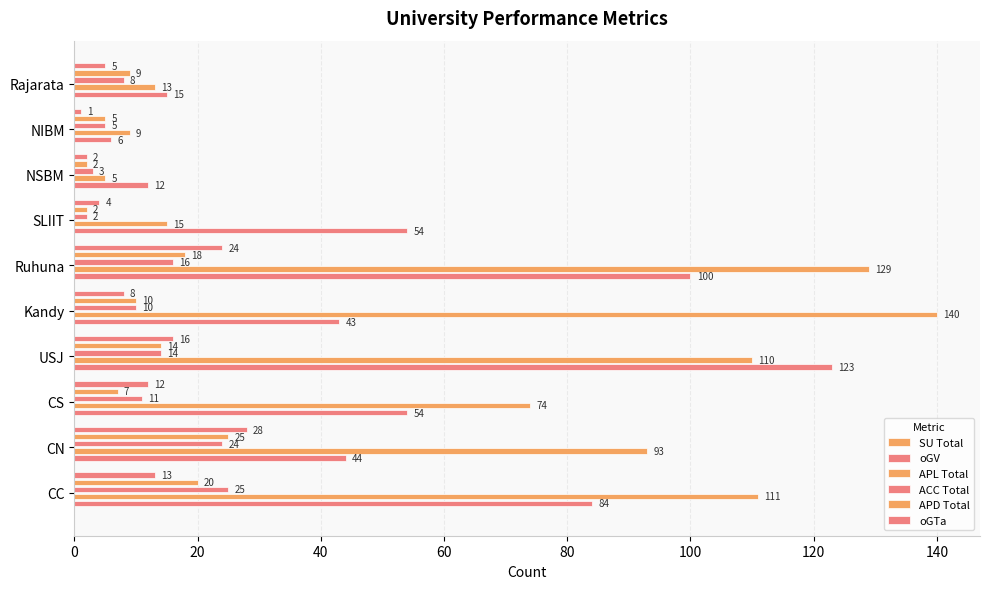

What is the difference between the maximum and minimum values in the ACC Total series?

23.0